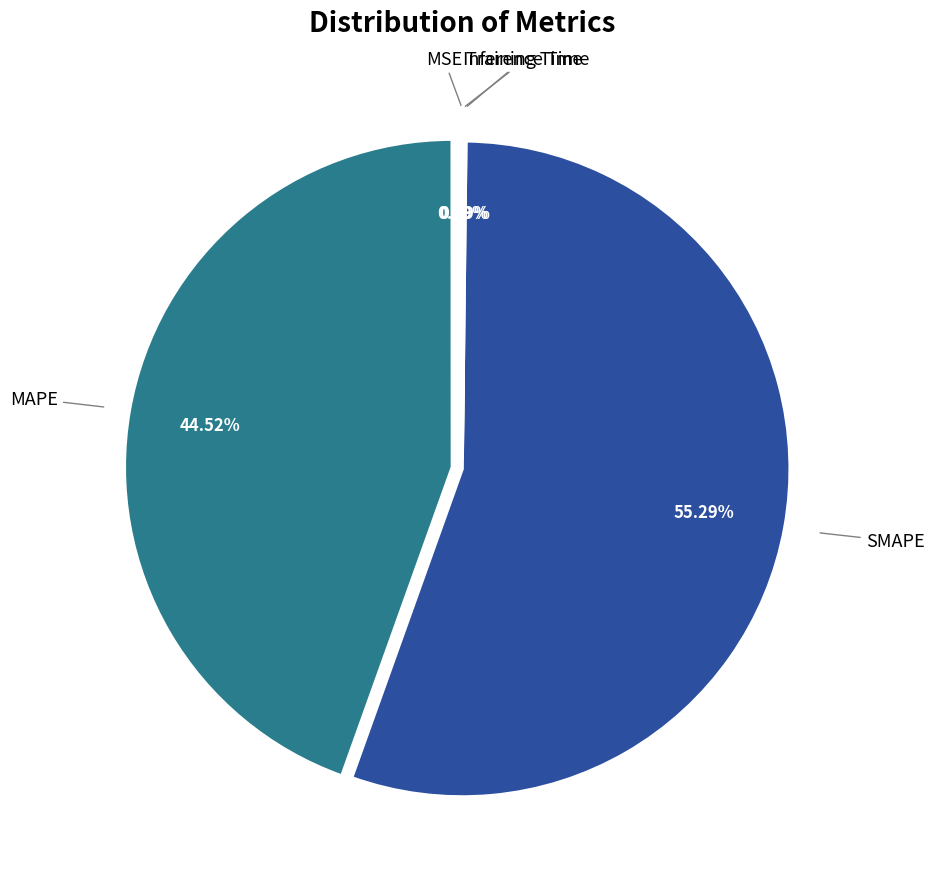

Which category has the biggest portion of the pie?

SMAPE